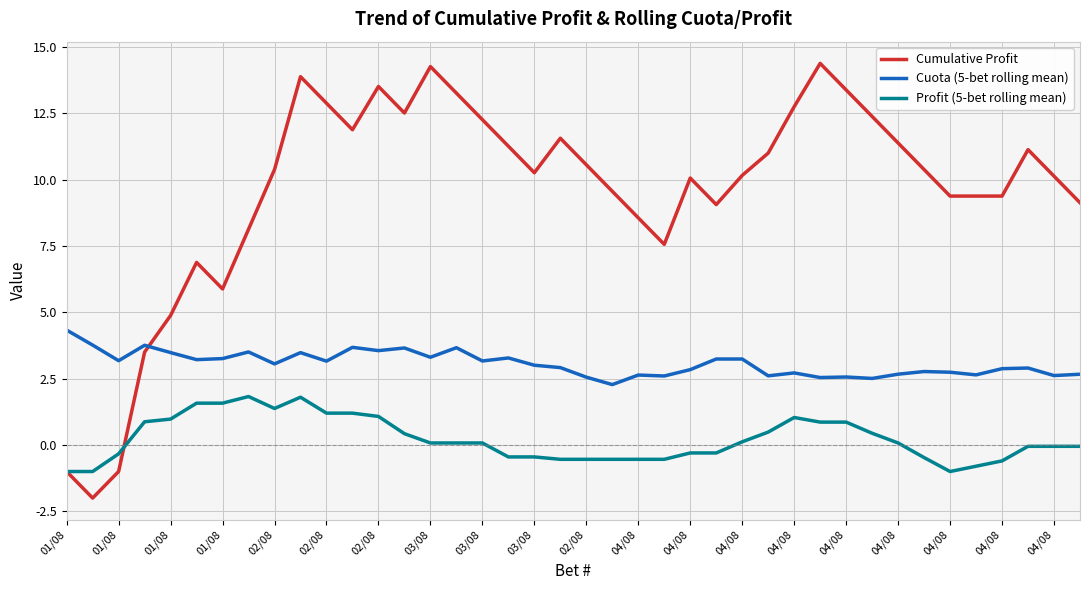

True or false: Profit (5-bet rolling mean) and Cuota (5-bet rolling mean) intersect in this chart.

False